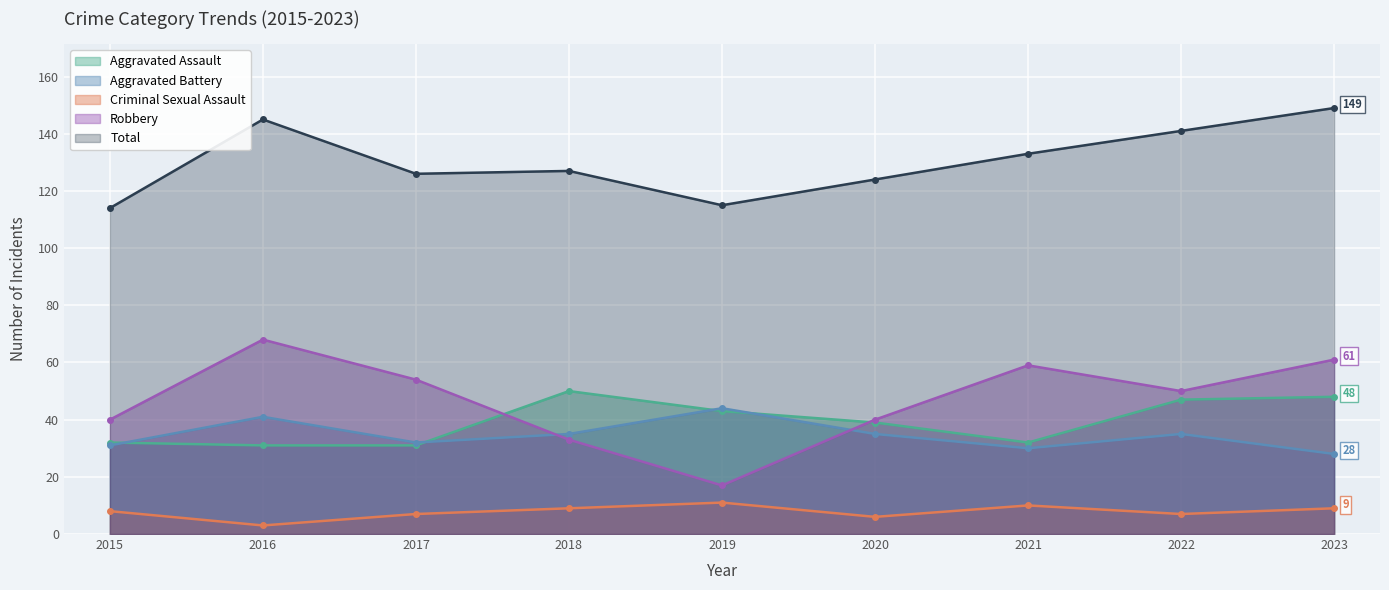

True or false: Total and Aggravated Battery intersect in this chart.

False